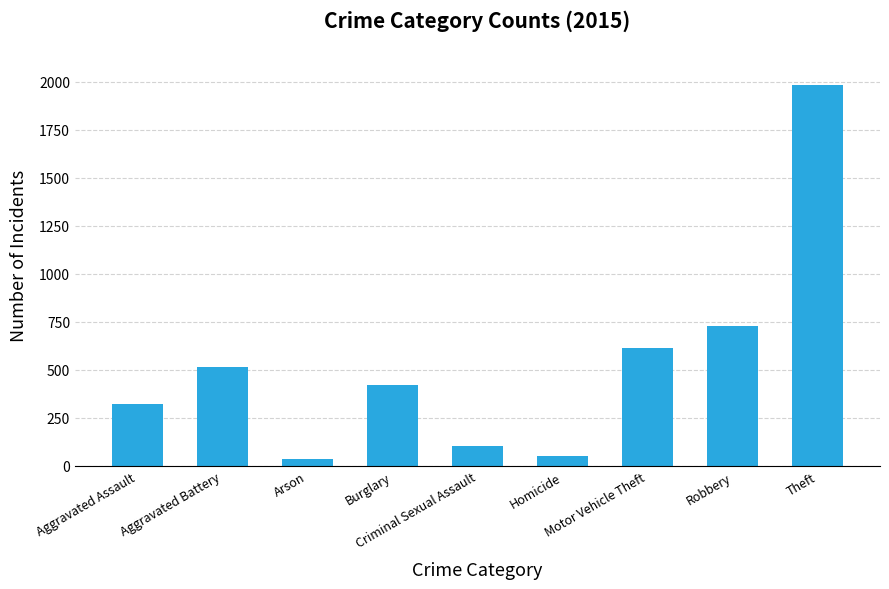

At which label is the value closest to 1008?

Robbery